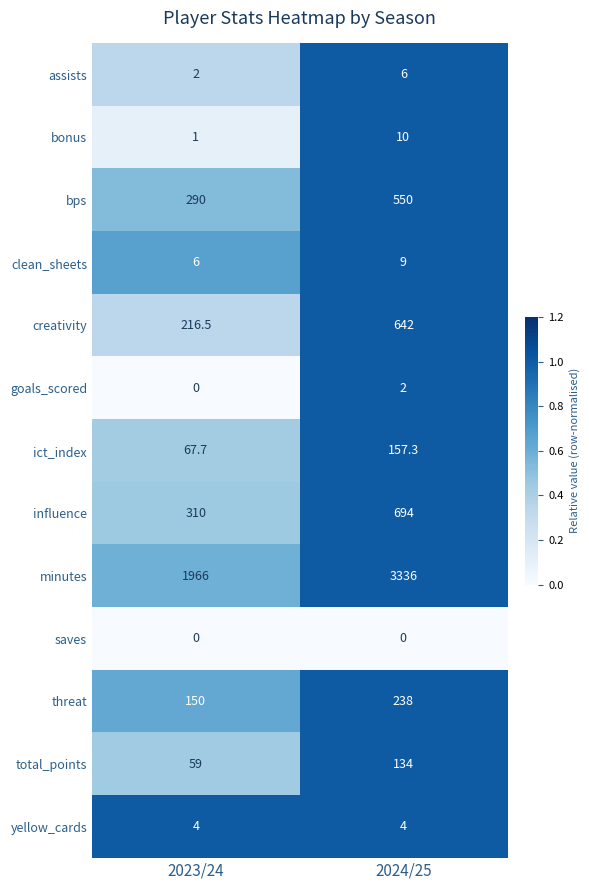

Reading right to left, transcribe all the data shown in this chart.

assists: 6.0	2.0
bonus: 10.0	1.0
bps: 550.0	290.0
clean_sheets: 9.0	6.0
creativity: 642.0	216.5
goals_scored: 2.0	0.0
ict_index: 157.3	67.7
influence: 694.0	310.0
minutes: 3336.0	1966.0
saves: 0.0	0.0
threat: 238.0	150.0
total_points: 134.0	59.0
yellow_cards: 4.0	4.0